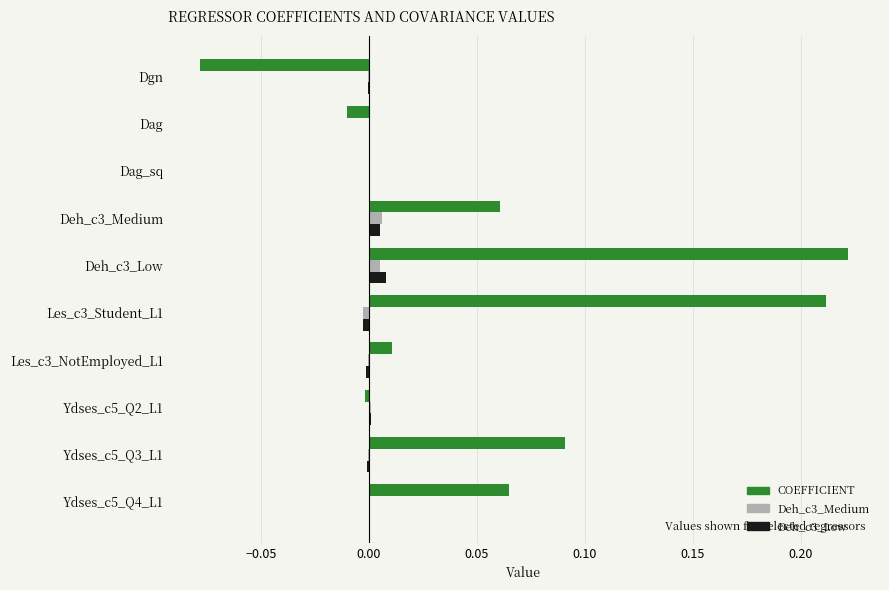

Which series changed the most between Ydses_c5_Q2_L1 and Ydses_c5_Q3_L1?

COEFFICIENT